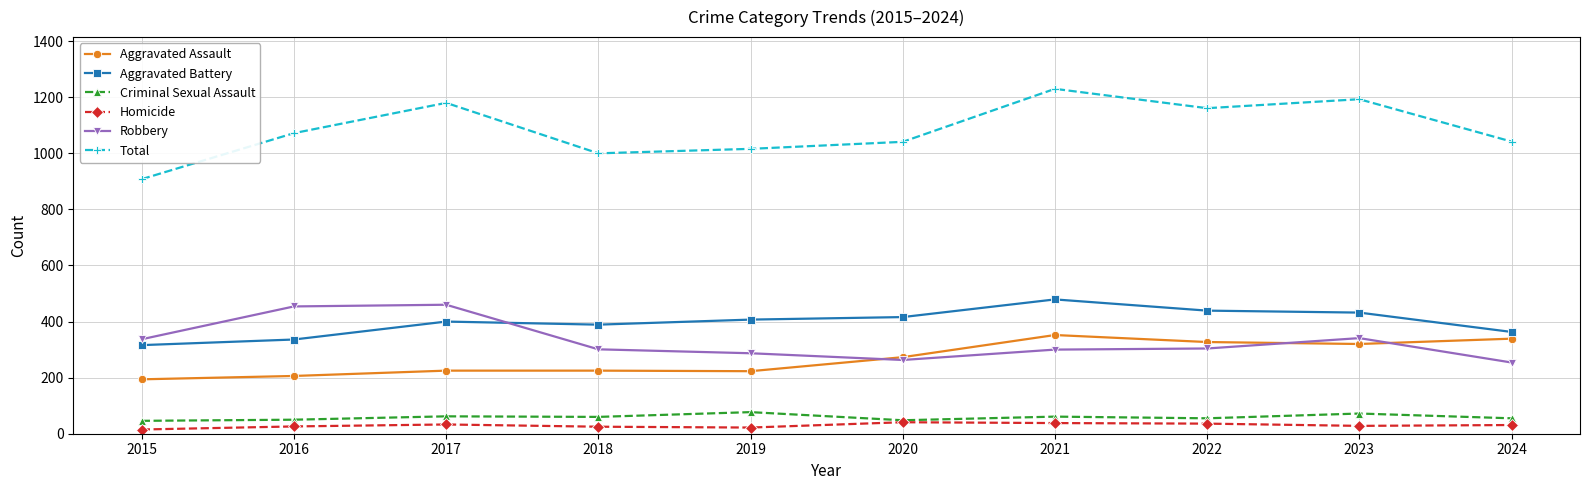

How many values in the Aggravated Assault series are below 273?

5